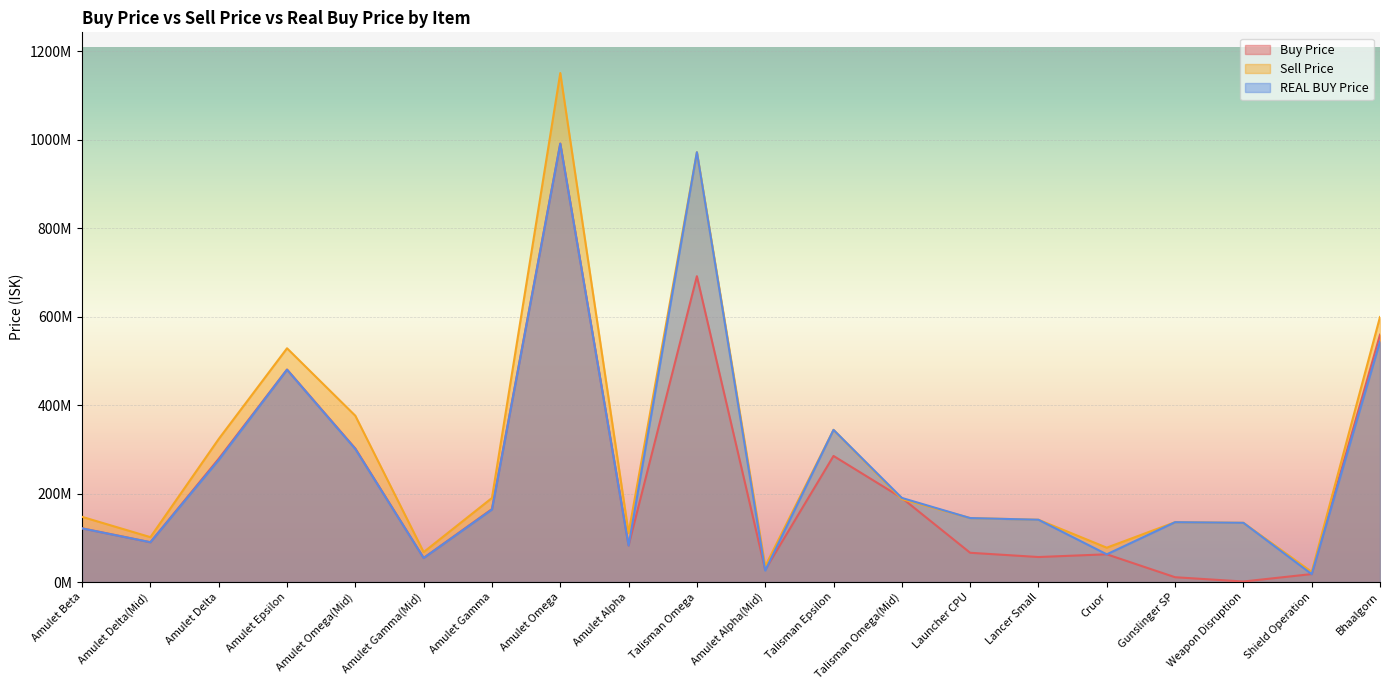

How many values in the Buy Price series are below 121450000?

10